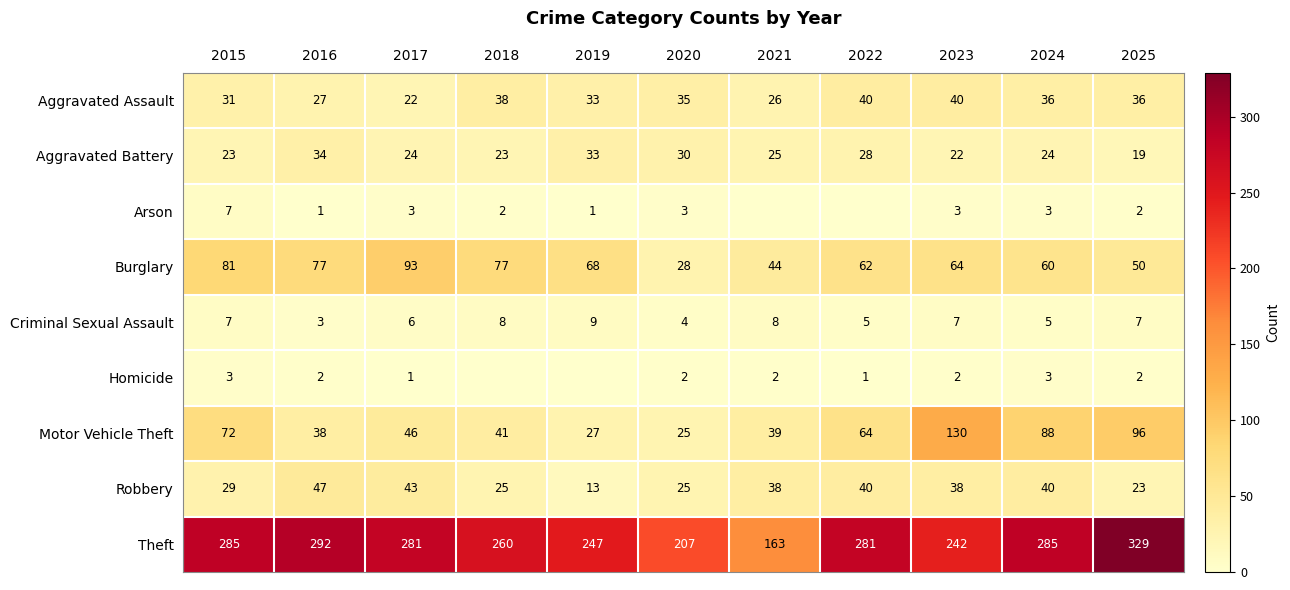

What is the total value across all series at 2024?

544